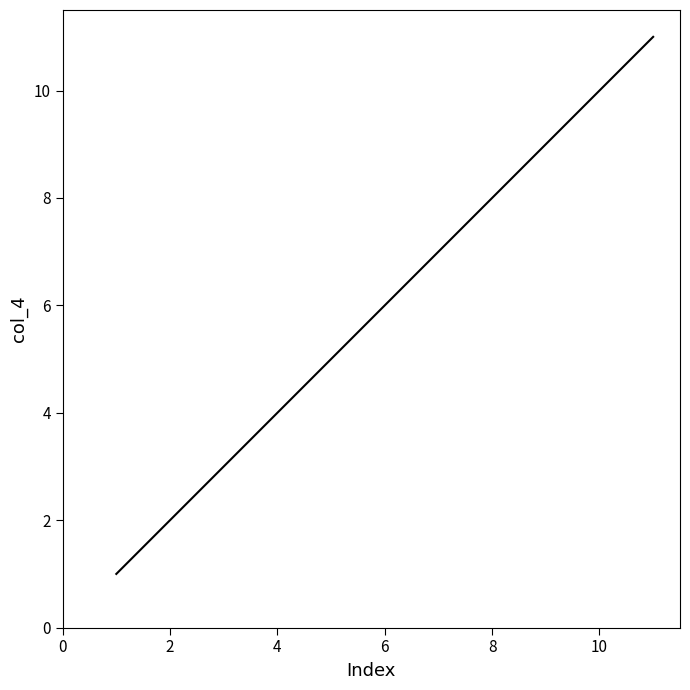

What is the sum of all values?

66